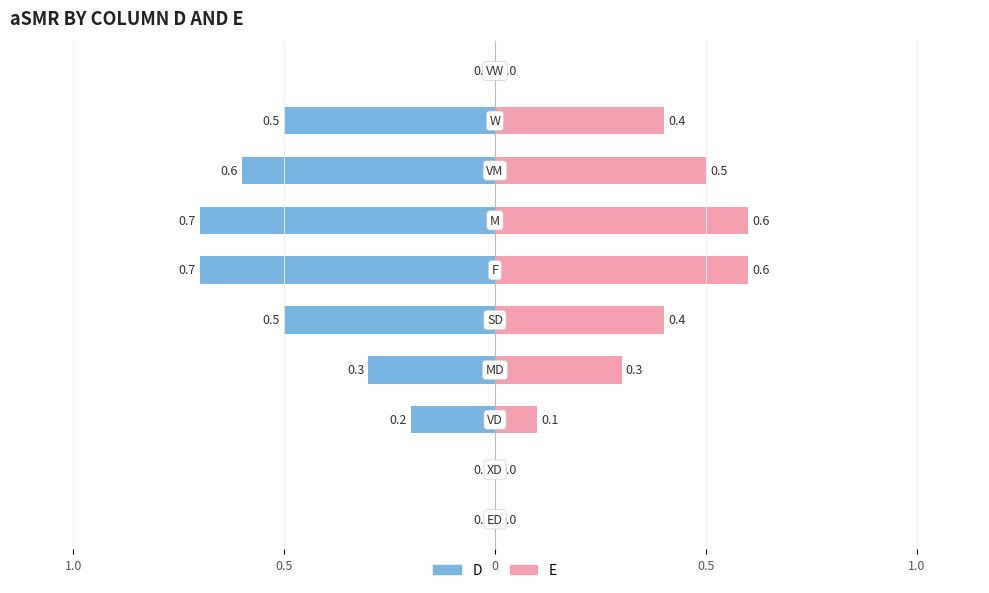

How many groups of bars are there?

10